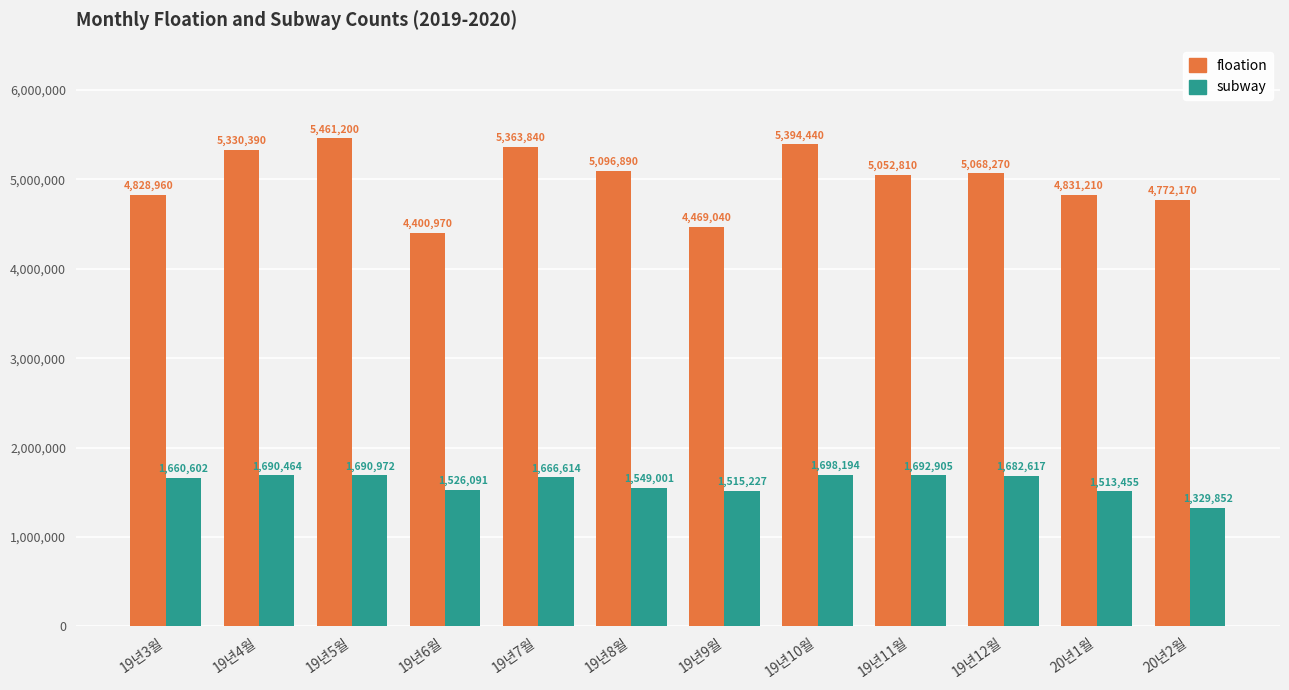

How many values in the floation series are below 5068270?

6